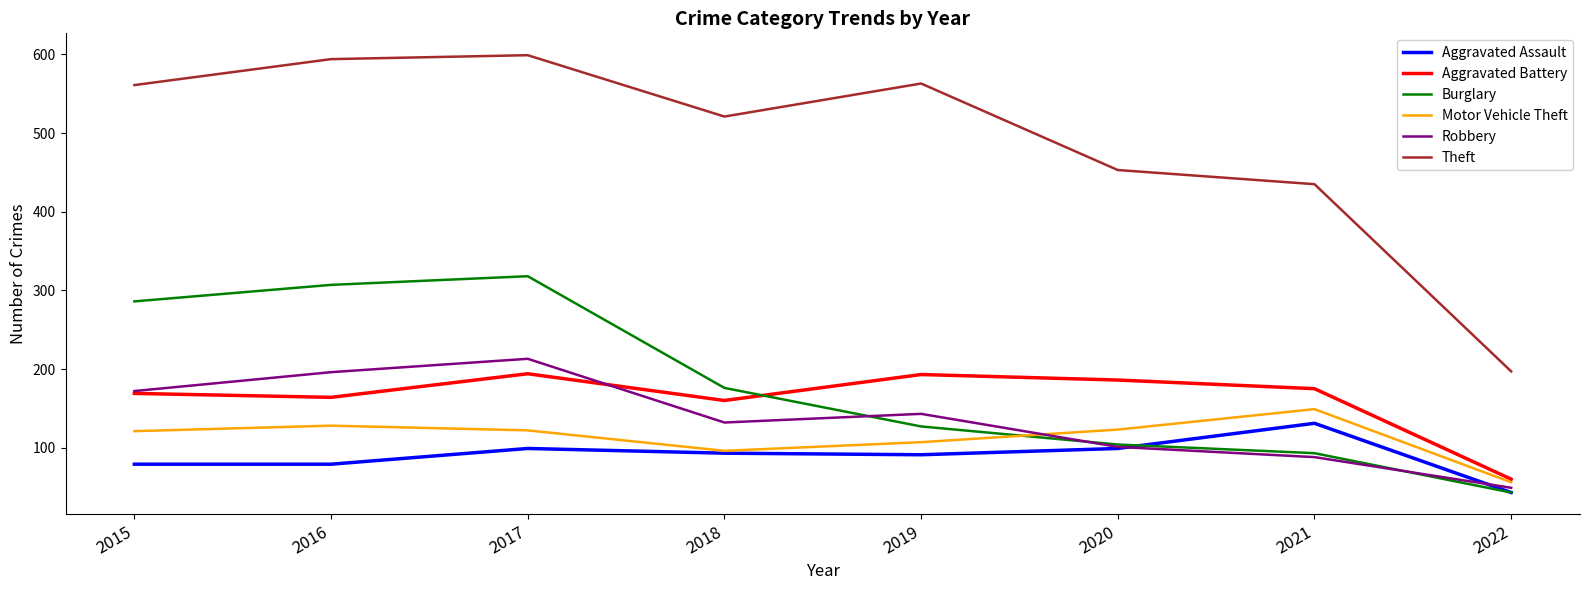

True or false: Aggravated Assault and Theft cross at least once.

False